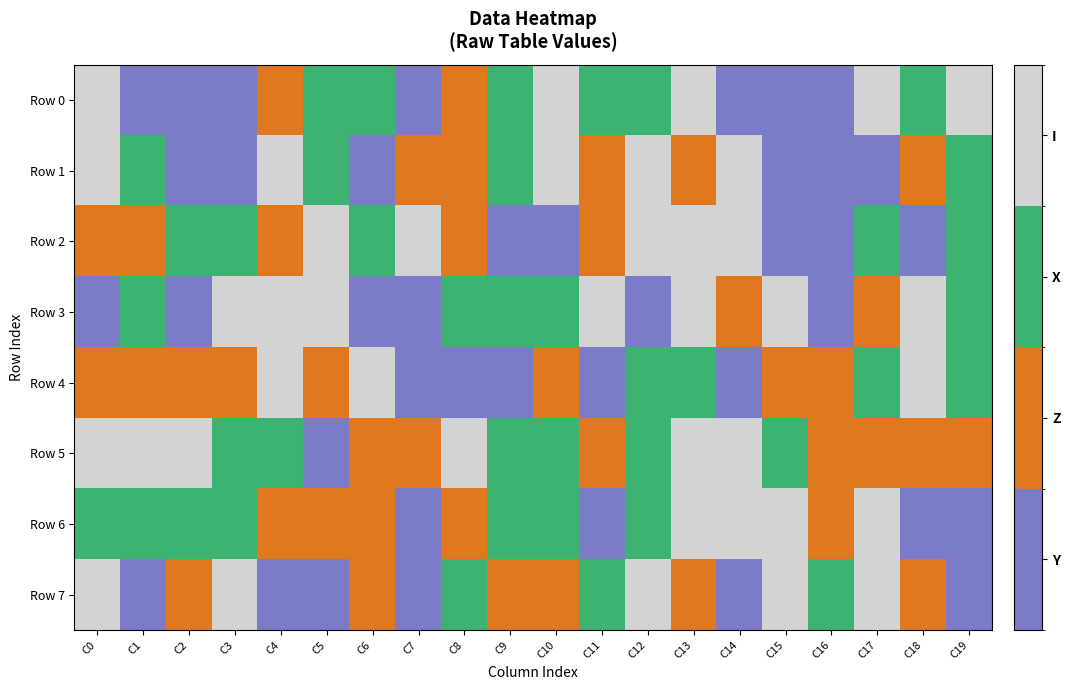

What is the spread (max minus min) of values at C13?

2